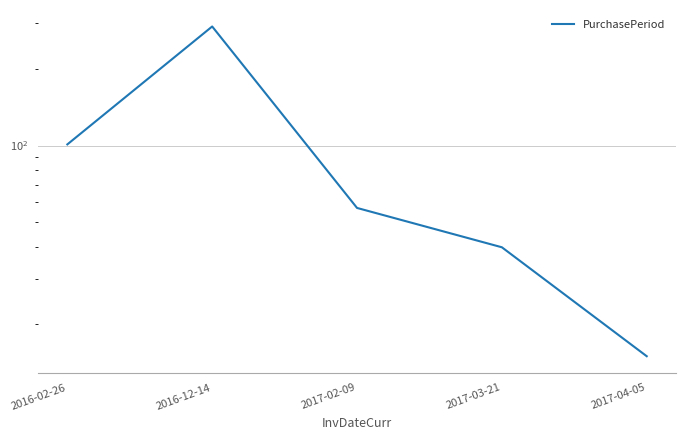

The chart shows a value of 57 at 2017-02-09. True or false?

True